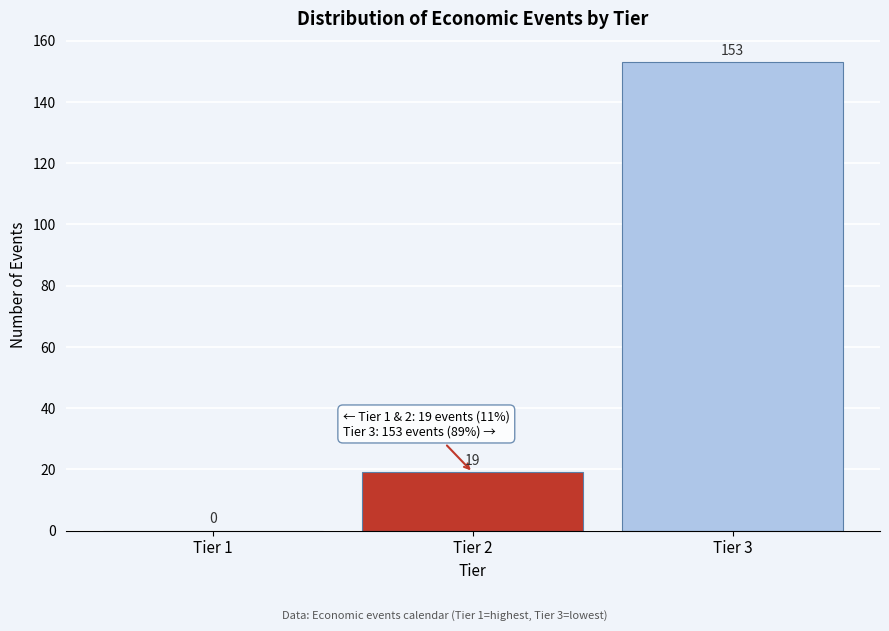

Reading left to right, transcribe all the data shown in this chart.

Tier 1=0	Tier 2=19	Tier 3=153